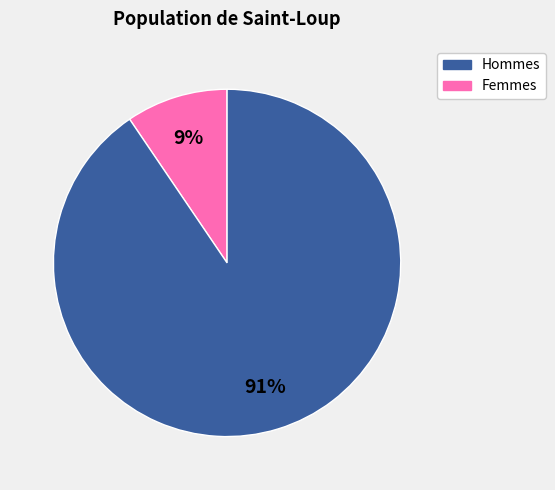

Is there a majority slice in this chart?

Yes